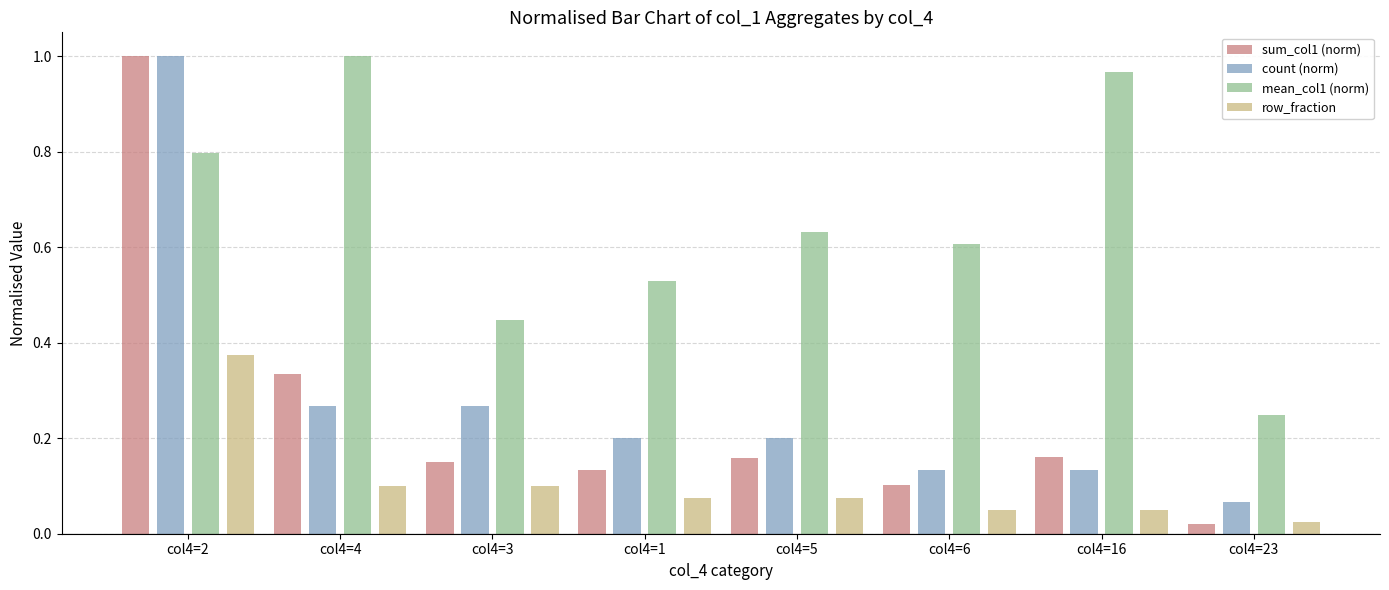

The count (norm) series shows 0.1 at col4=23. True or false?

True